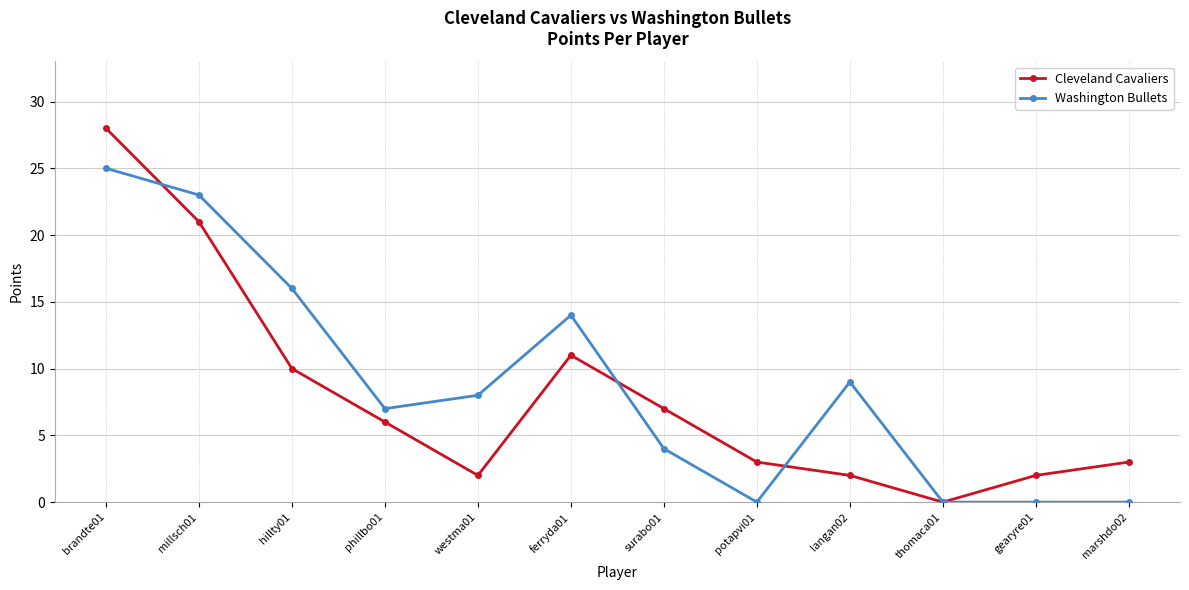

How many lines are shown in the chart?

2